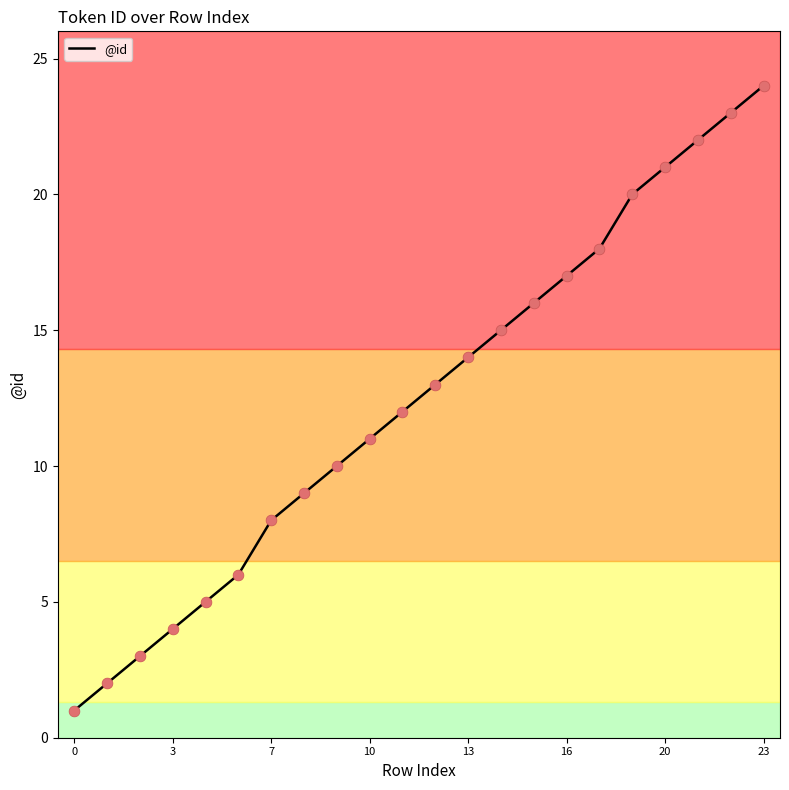

What is the difference between the maximum and minimum values?

23